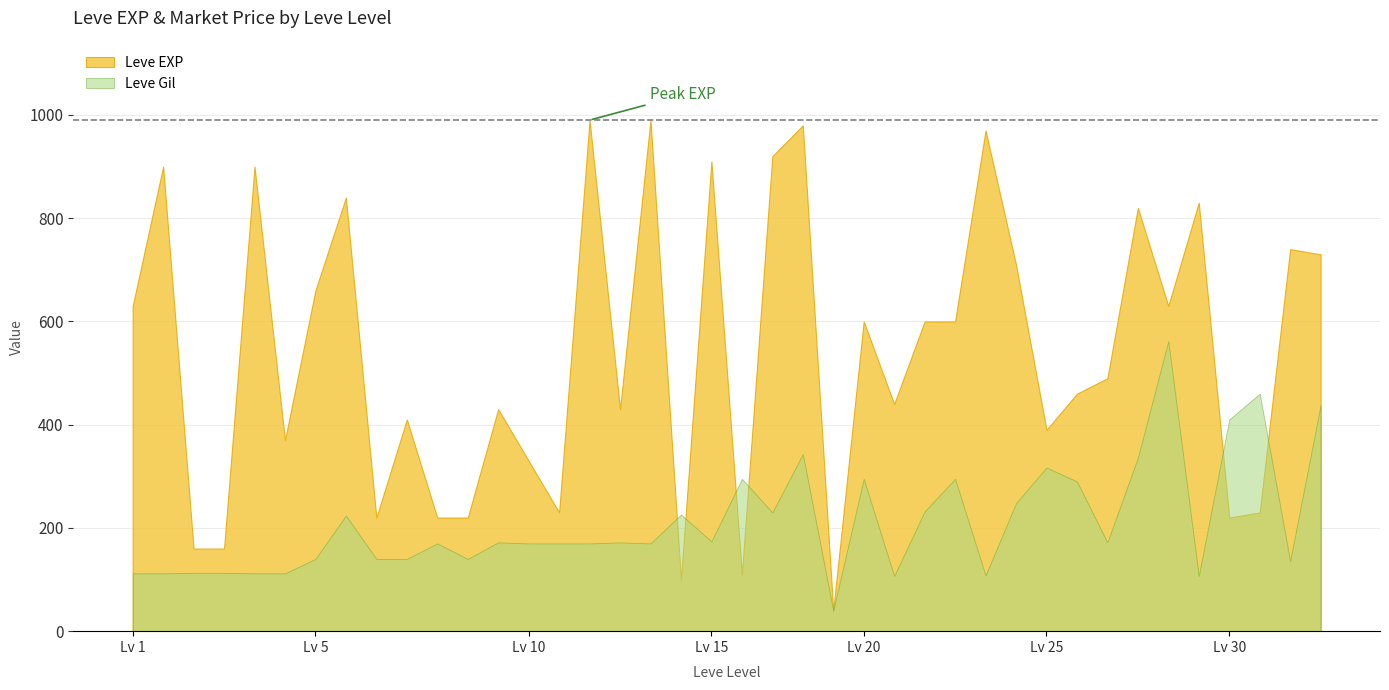

What is the minimum value for Leve EXP?

40